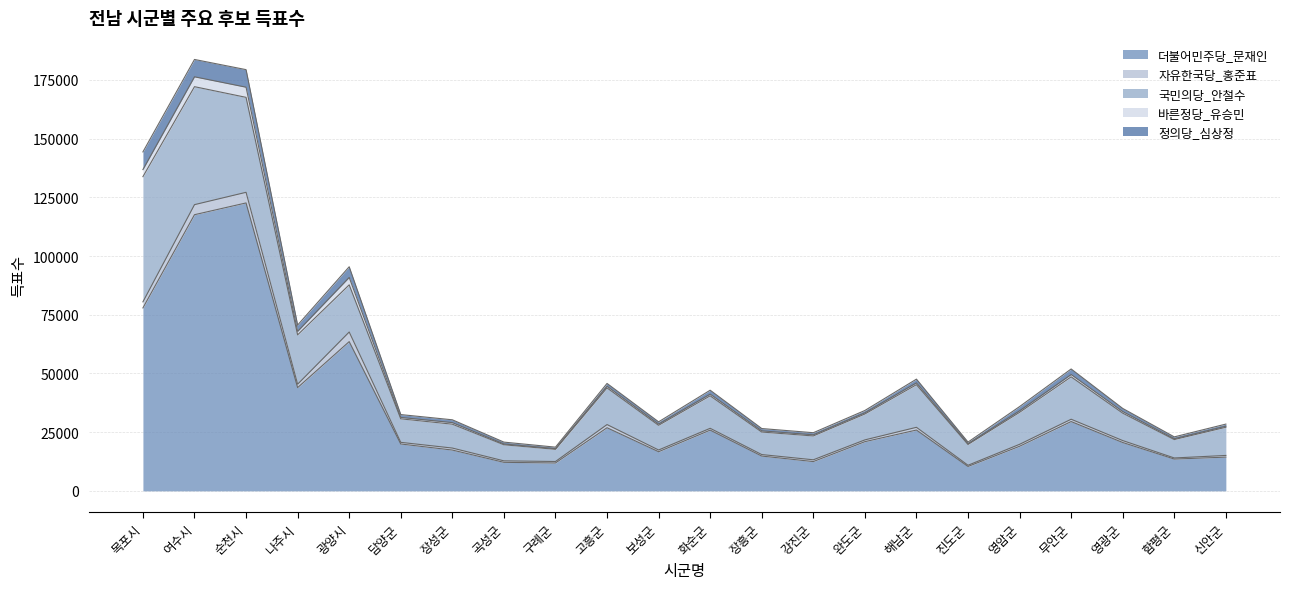

What is the maximum value for 더불어민주당_문재인?

122595